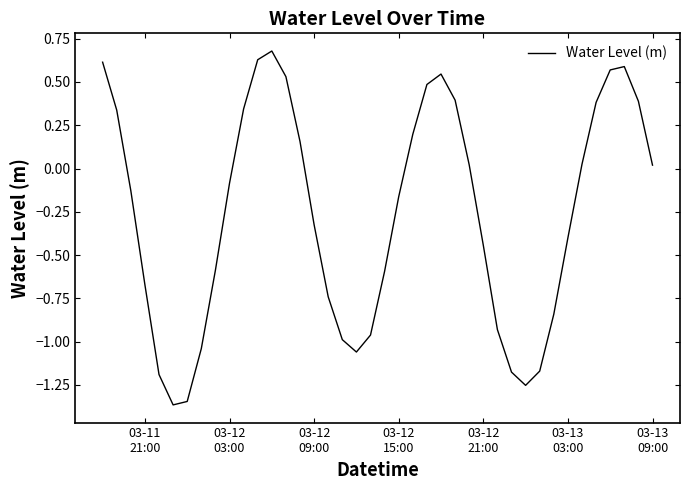

What is the maximum value shown in the chart?

0.7